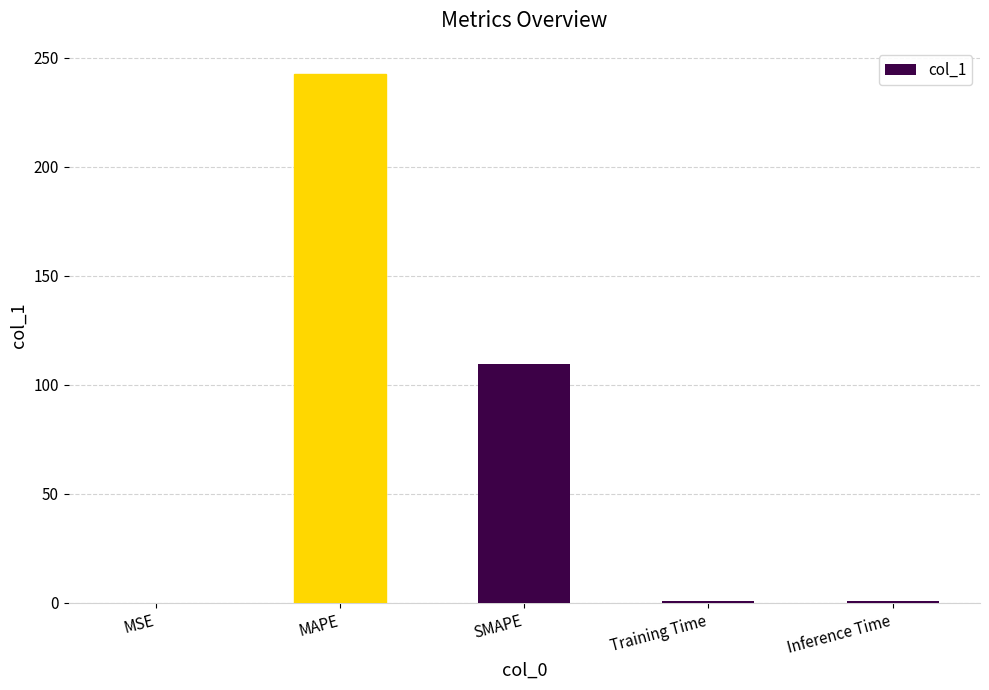

Between SMAPE and MSE, which is larger?

SMAPE